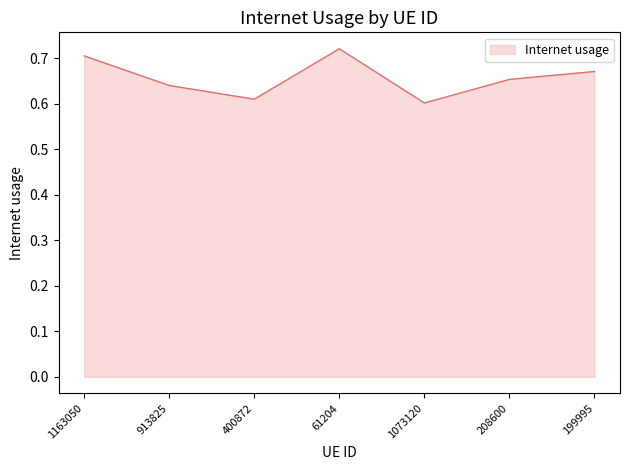

What is the change in value from 1073120 to 208600?

+0.1